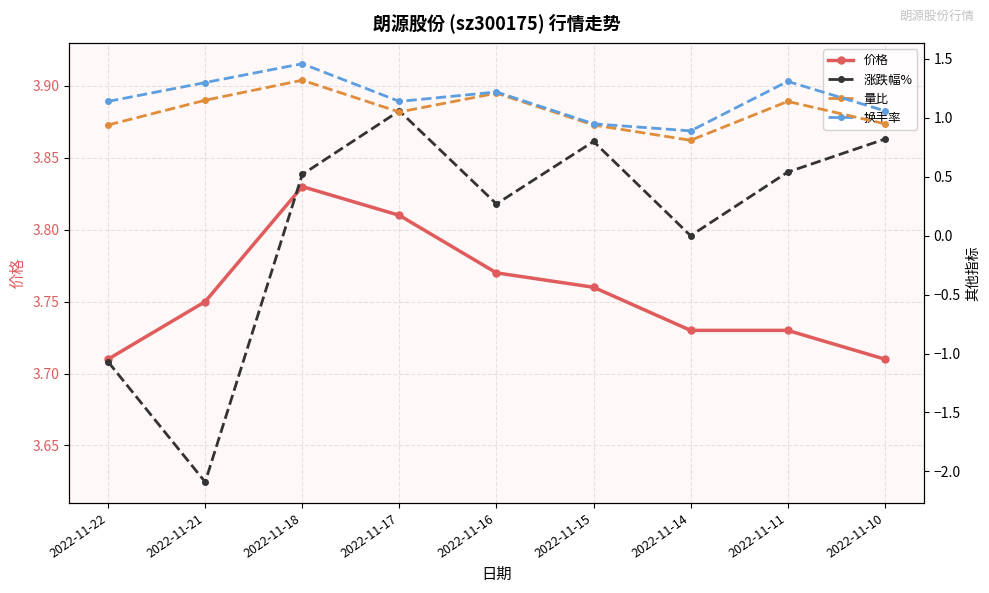

How many times do 涨跌幅% and 量比 cross each other?

2